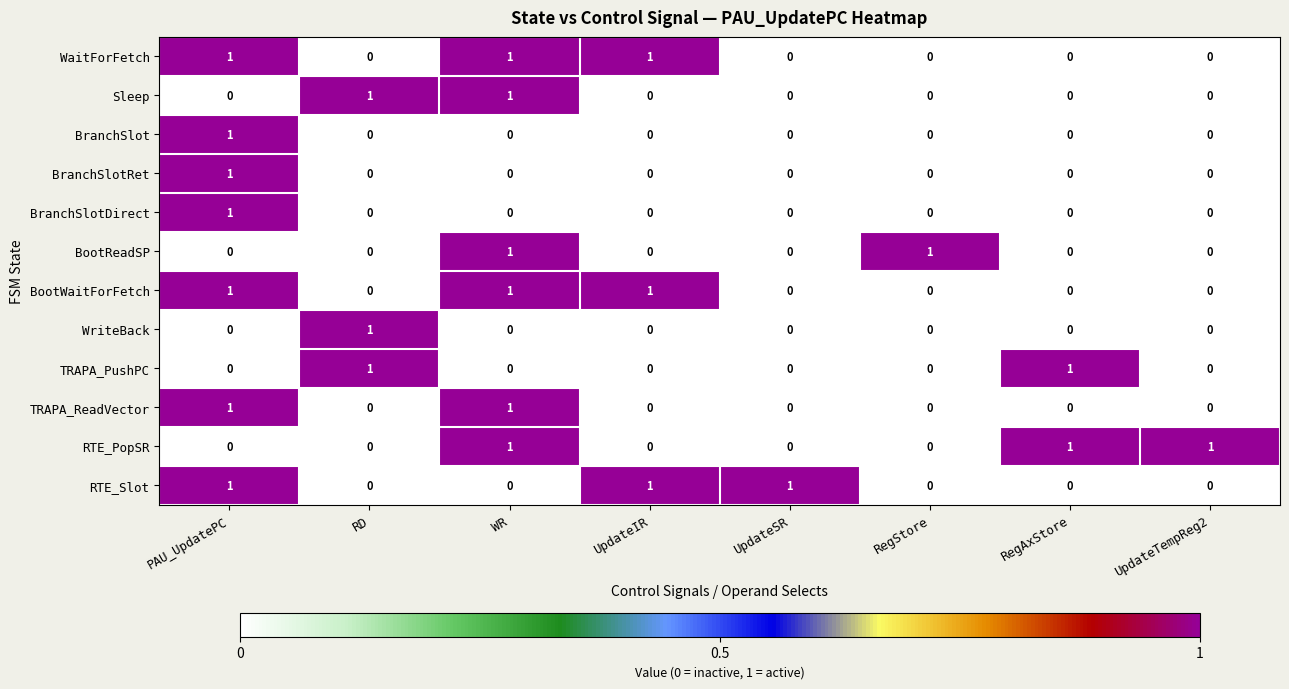

At which category is the sum across all series the highest?

PAU_UpdatePC